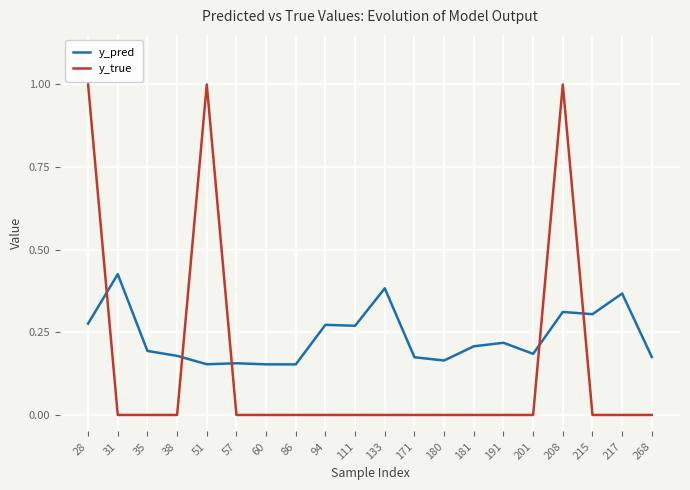

Is it true that y_pred equals 0.2 at 268?

True